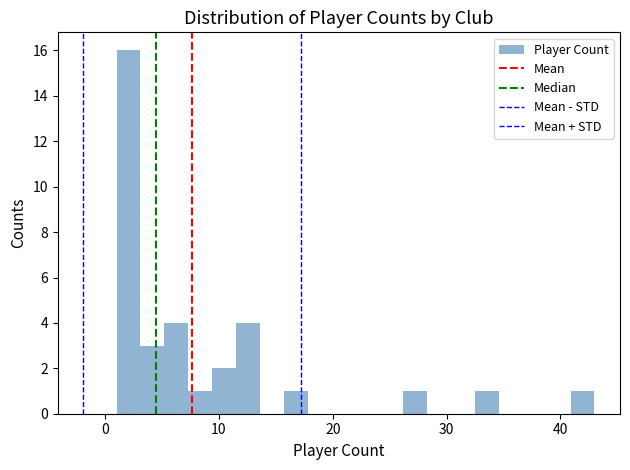

Read against the x-axis, roughly where is the centre of the tallest bar?

2